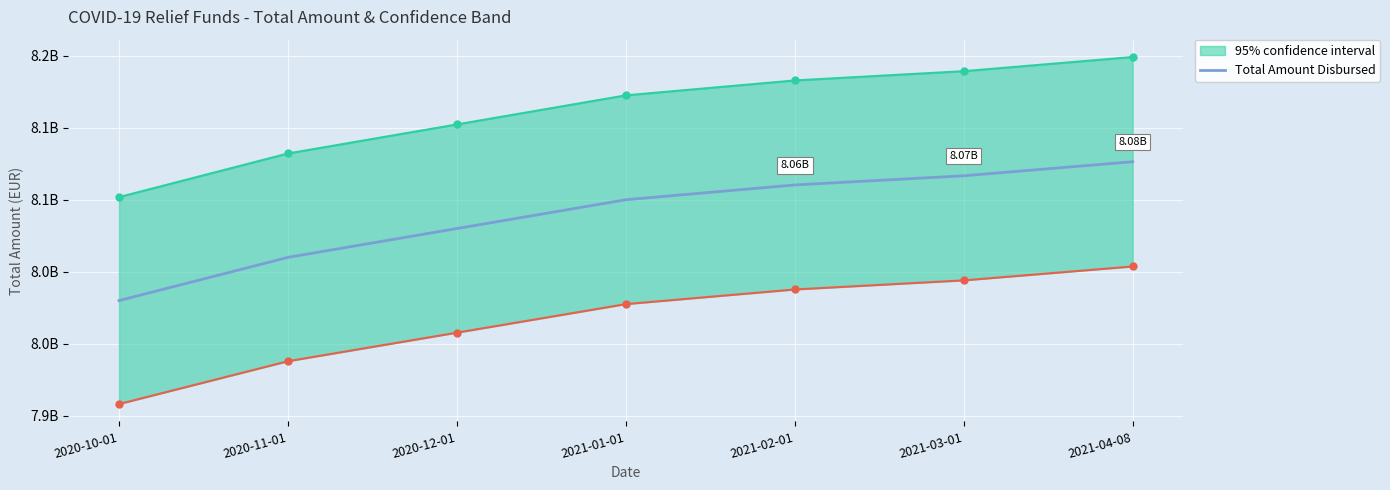

At which category does the chart reach its minimum across all series?

2020-10-01